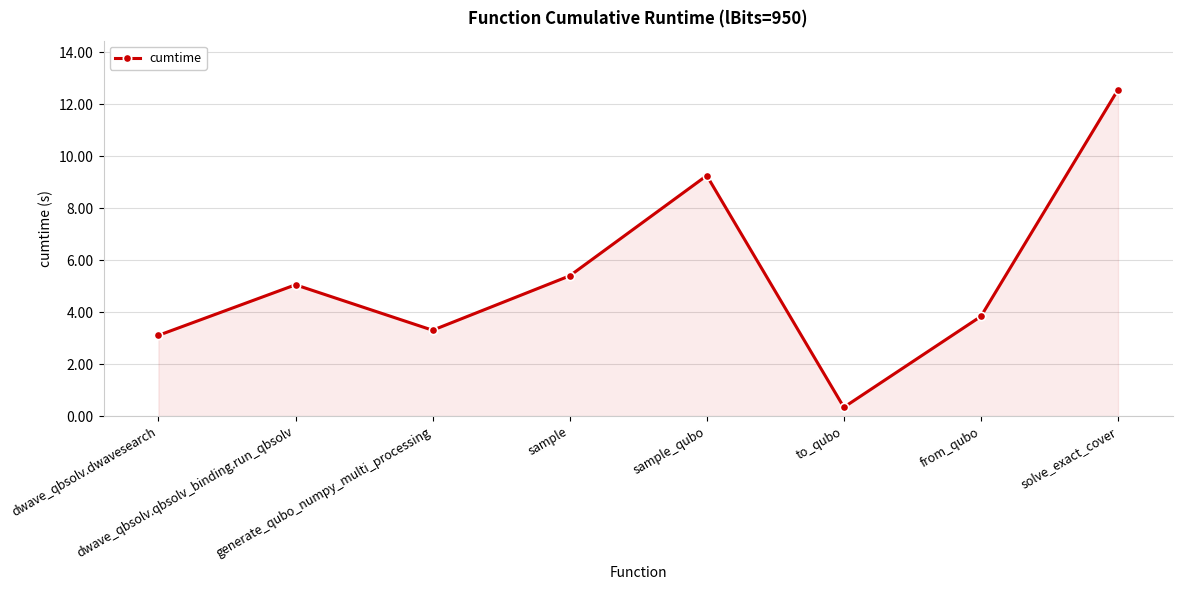

Rank the categories by value from highest to lowest.

solve_exact_cover, sample_qubo, sample, dwave_qbsolv.qbsolv_binding.run_qbsolv, from_qubo, generate_qubo_numpy_multi_processing, dwave_qbsolv.dwavesearch, to_qubo